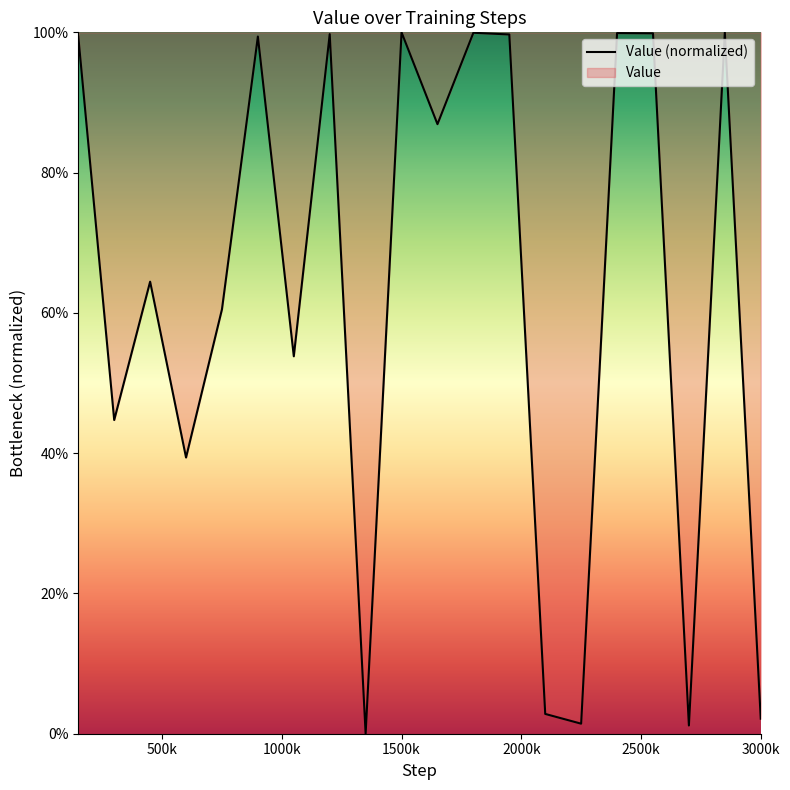

What is the difference between the maximum and minimum values?

1.0